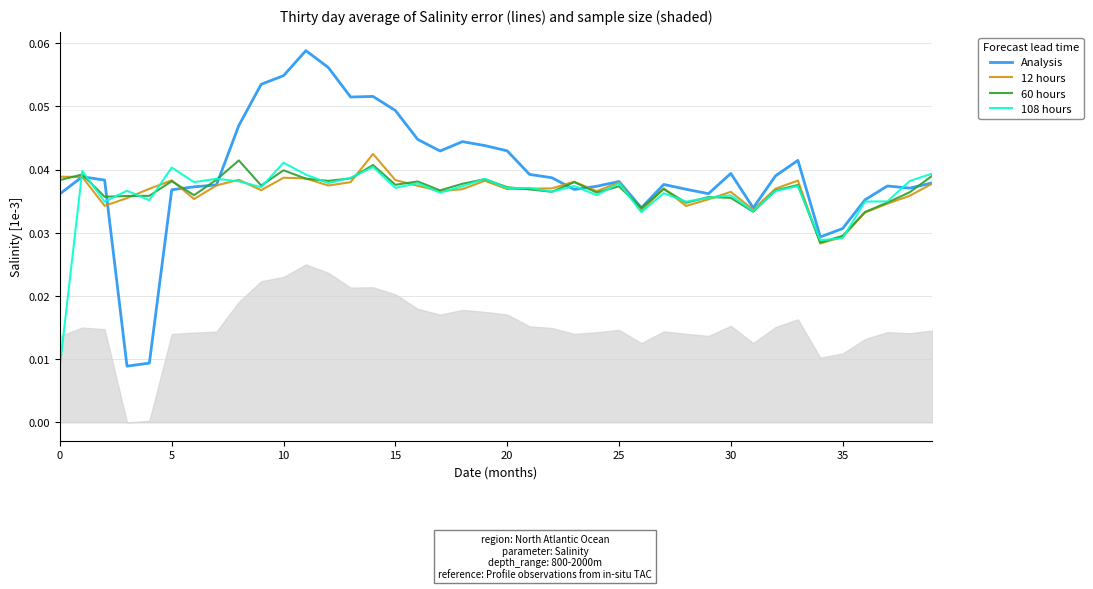

Which series has the widest spread of values?

Analysis